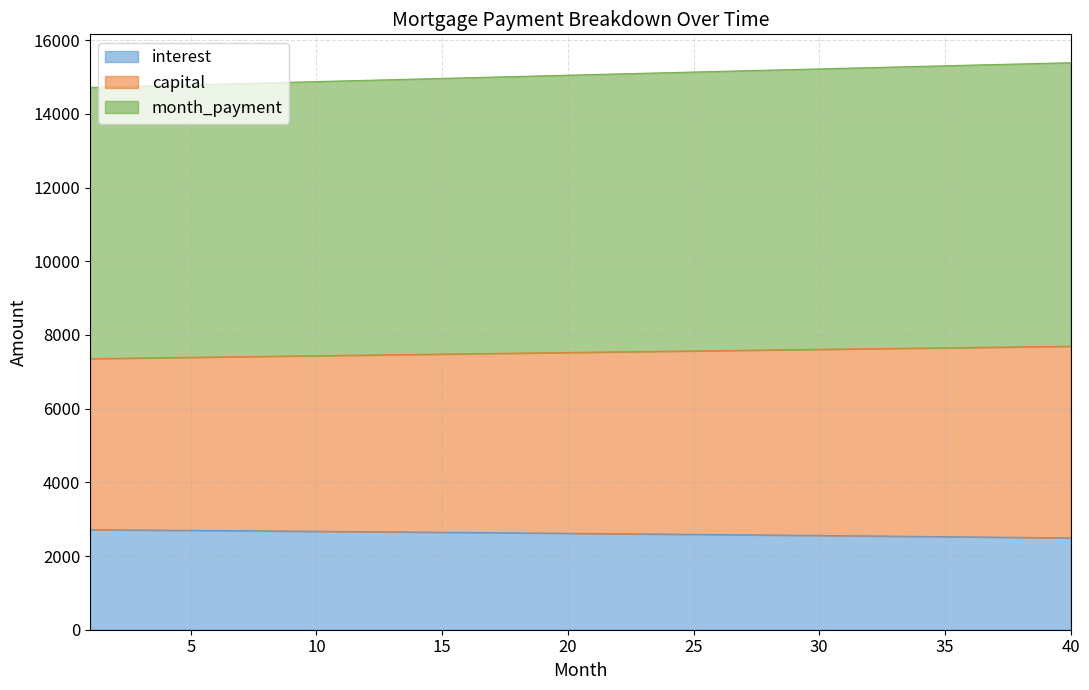

What is the value of the month_payment point at the 38th from the left?

15357.0